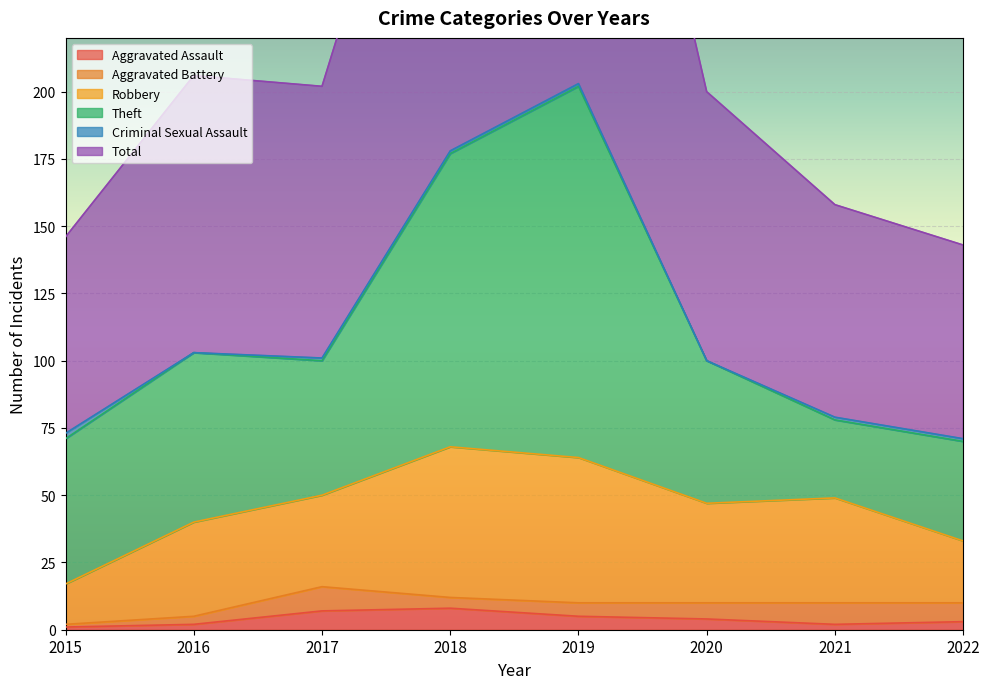

At which label does Aggravated Assault reach its minimum?

2015